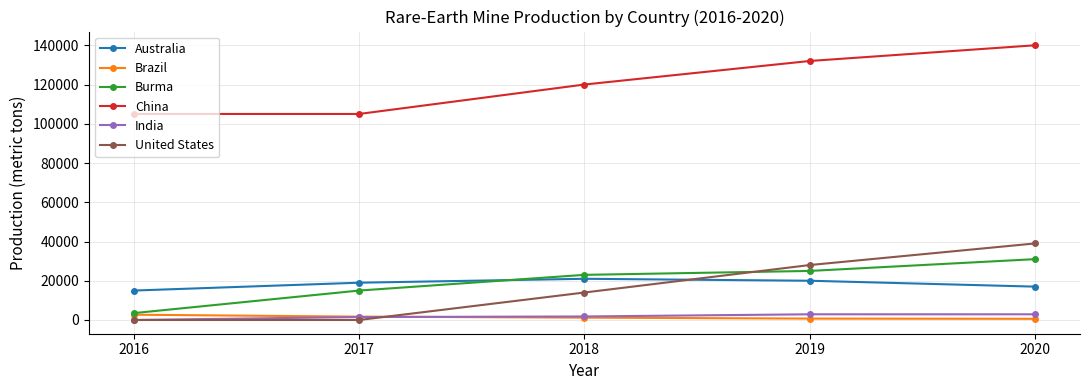

Where is China nearest to the value 122500?

2018